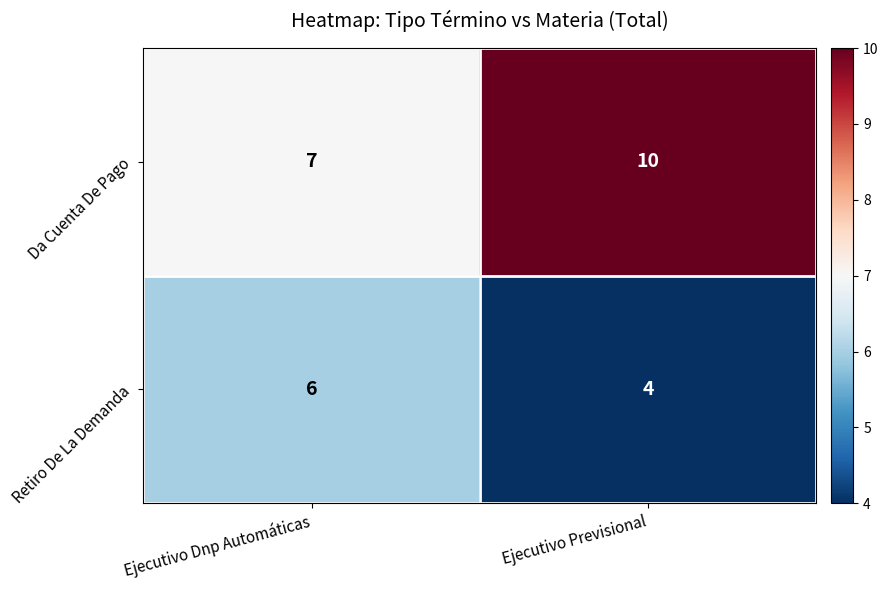

What value does the Da Cuenta De Pago series have at Ejecutivo Previsional?

10